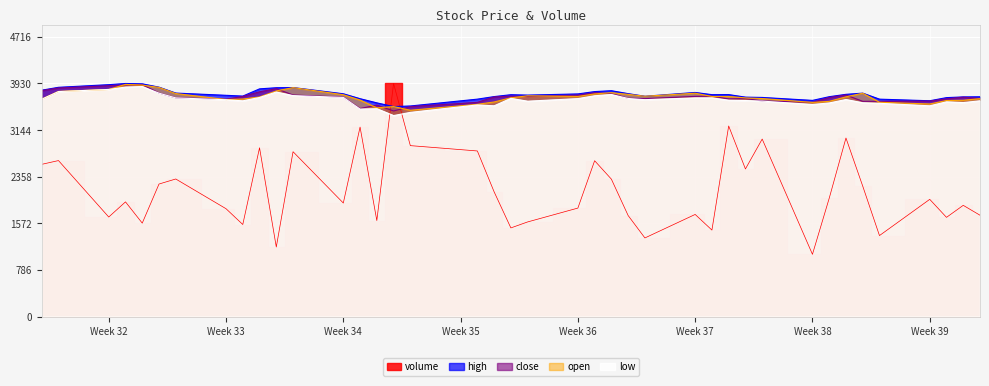

The value of close at Week 34 is 1047.3. True or false?

False